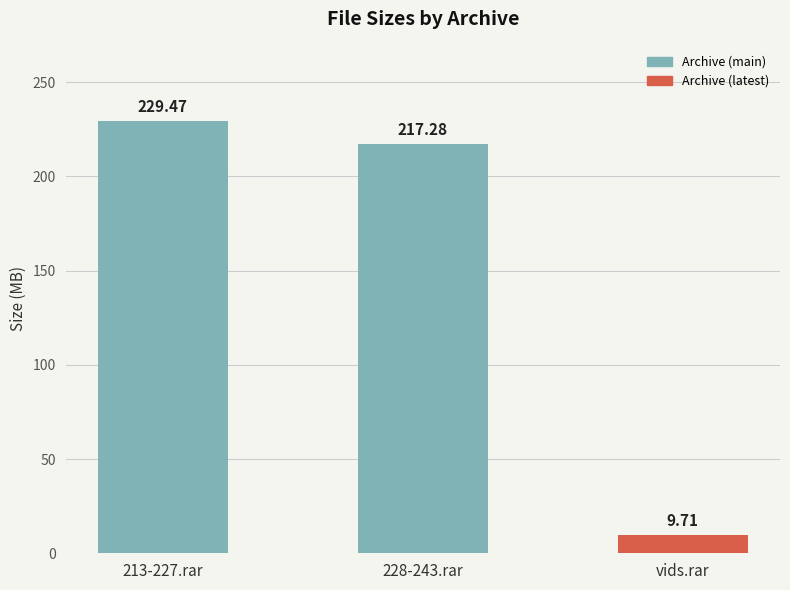

What is the maximum value shown in the chart?

229.5